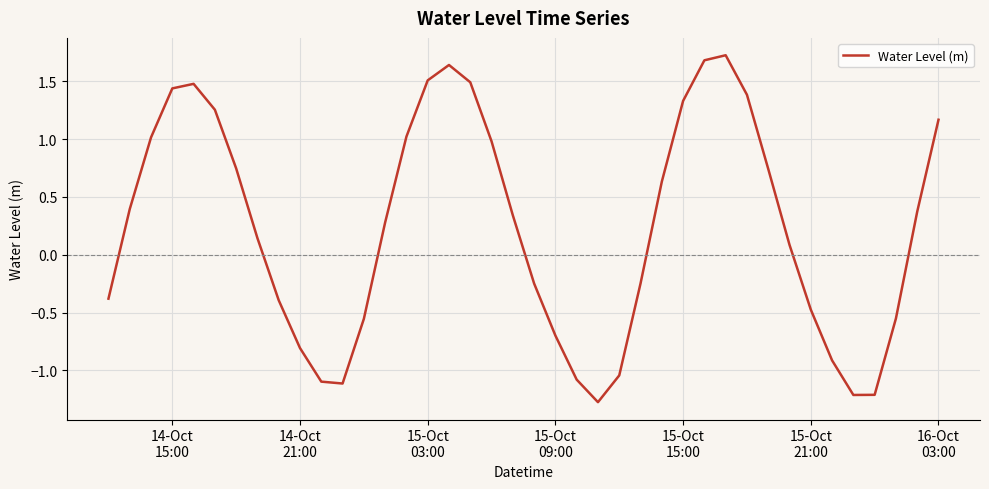

What is the difference between the second highest and minimum values?

3.0